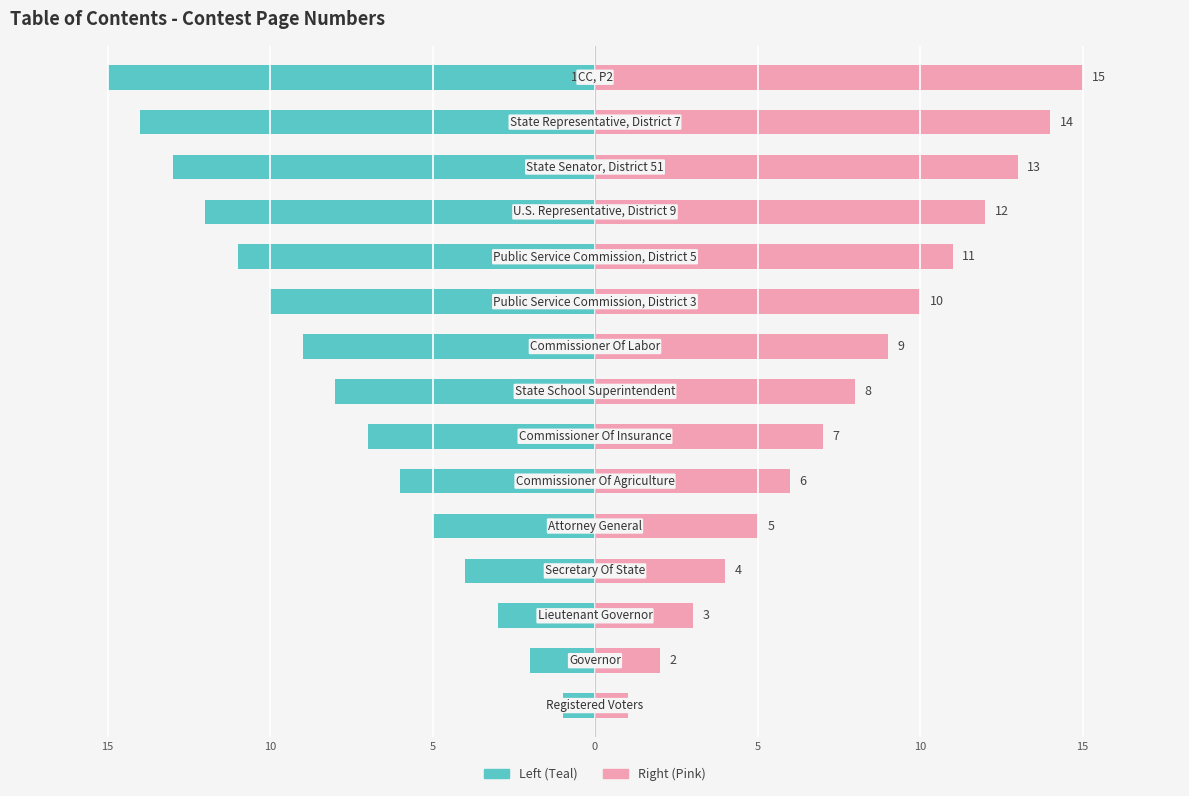

The value of Page Number (Left) at 14 is -4. True or false?

False